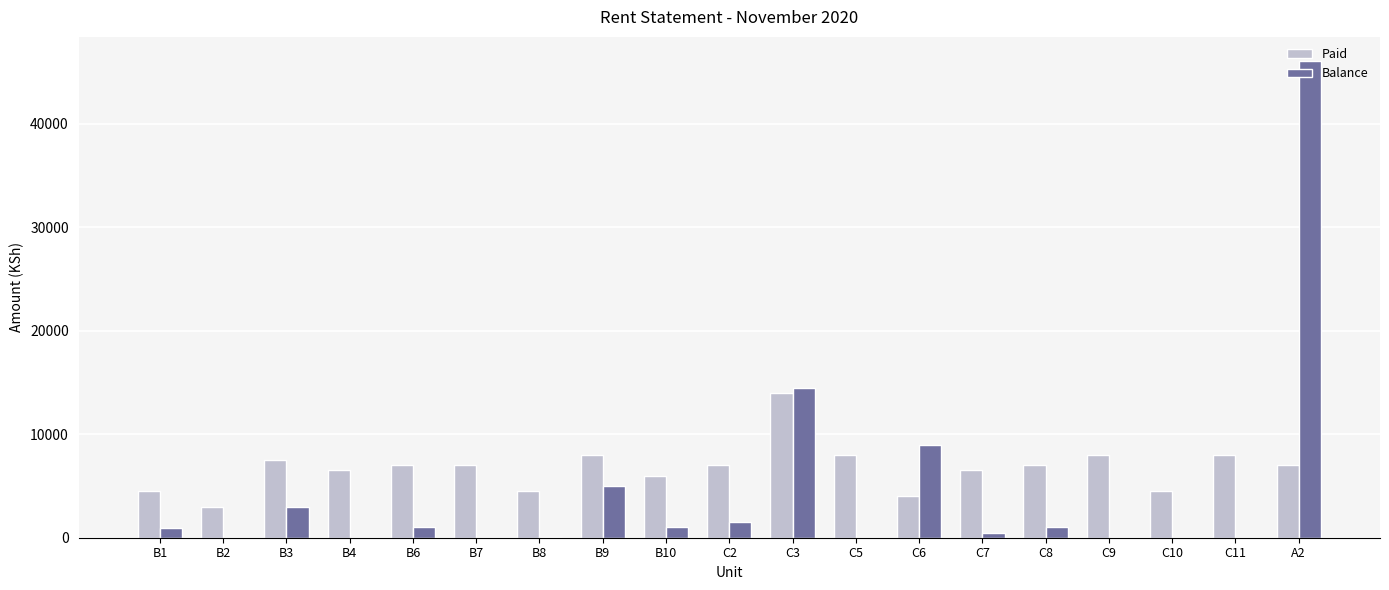

Is the value of Paid at B2 greater than the value of Balance at C11?

Yes